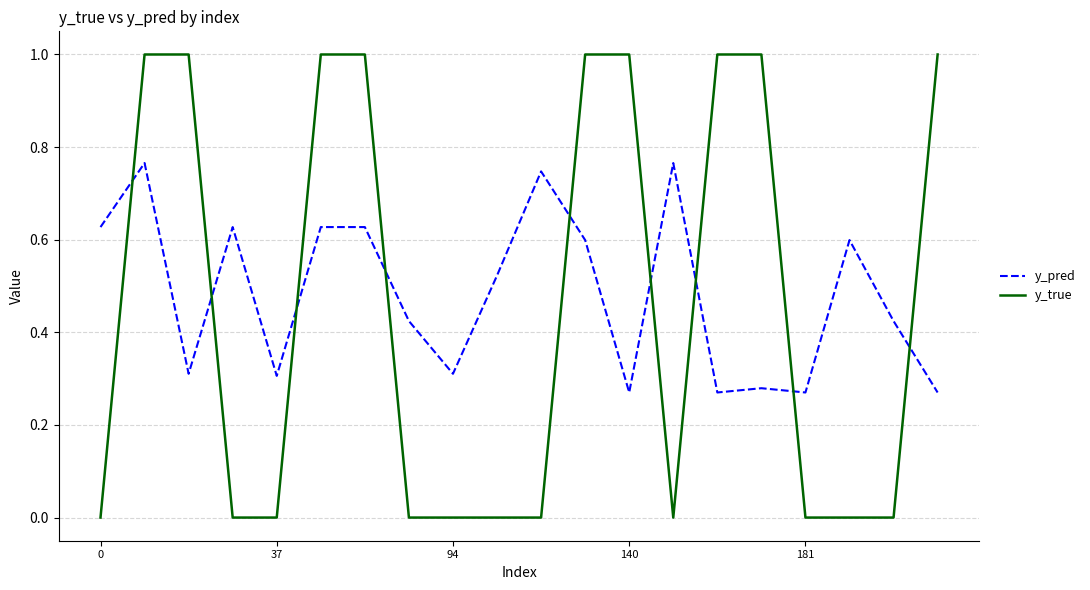

What is the maximum value shown in the chart?

1.0